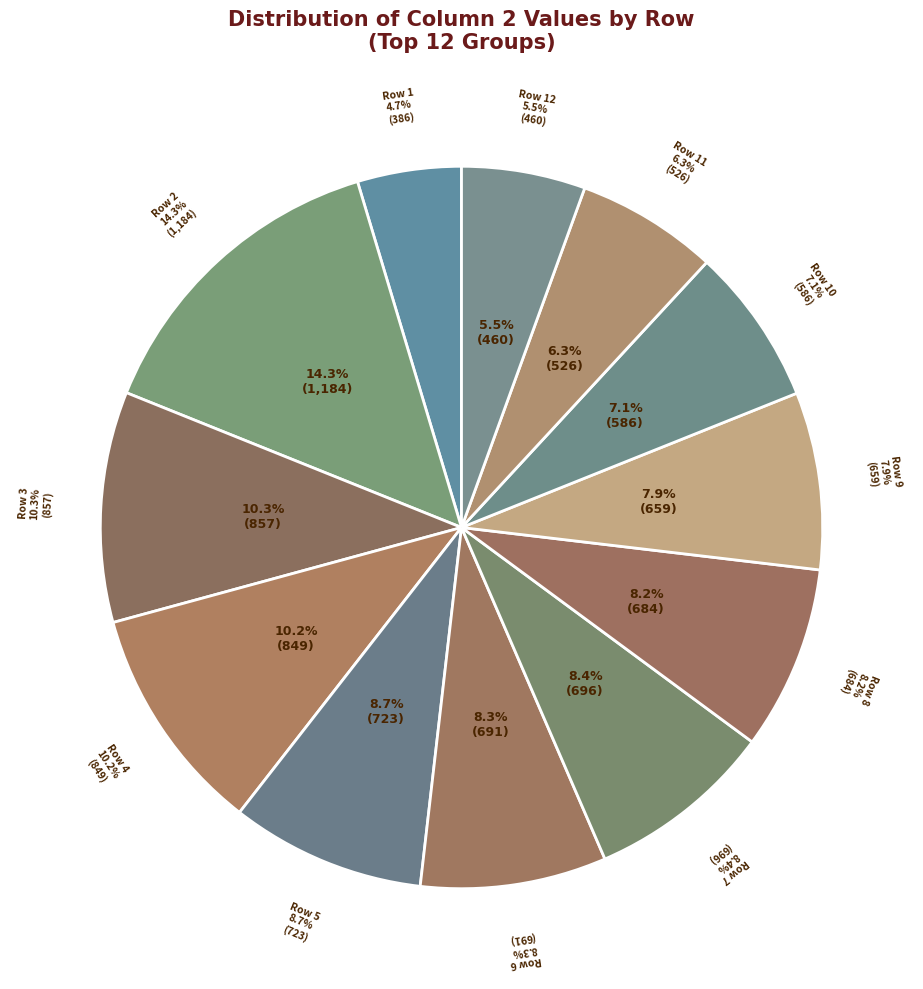

What percentage is the Row 11 slice, to the nearest percent?

6%